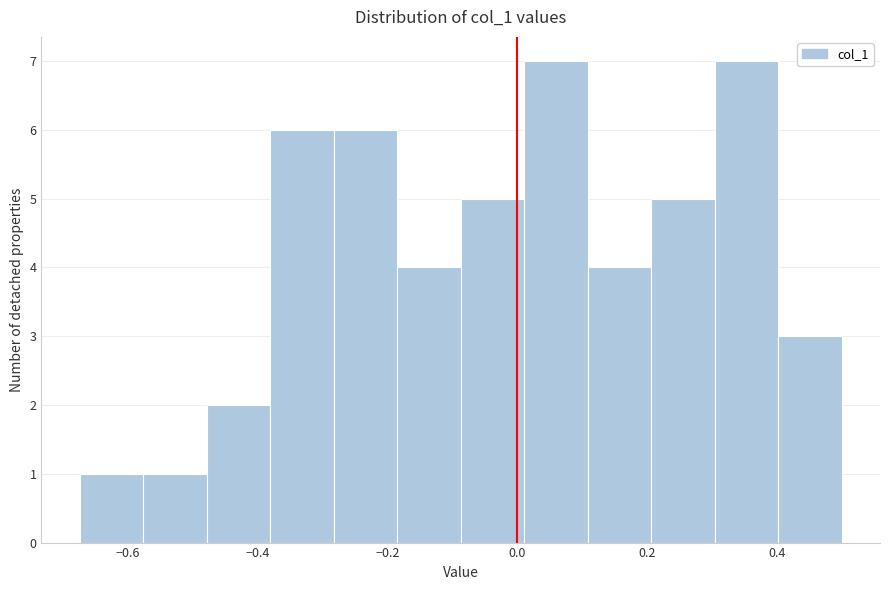

How tall is the bar that spans 0.30 to 0.40 on the x-axis? Neither the bar edges nor the heights are printed on the chart, so give them approximately, as read against the axes.

7